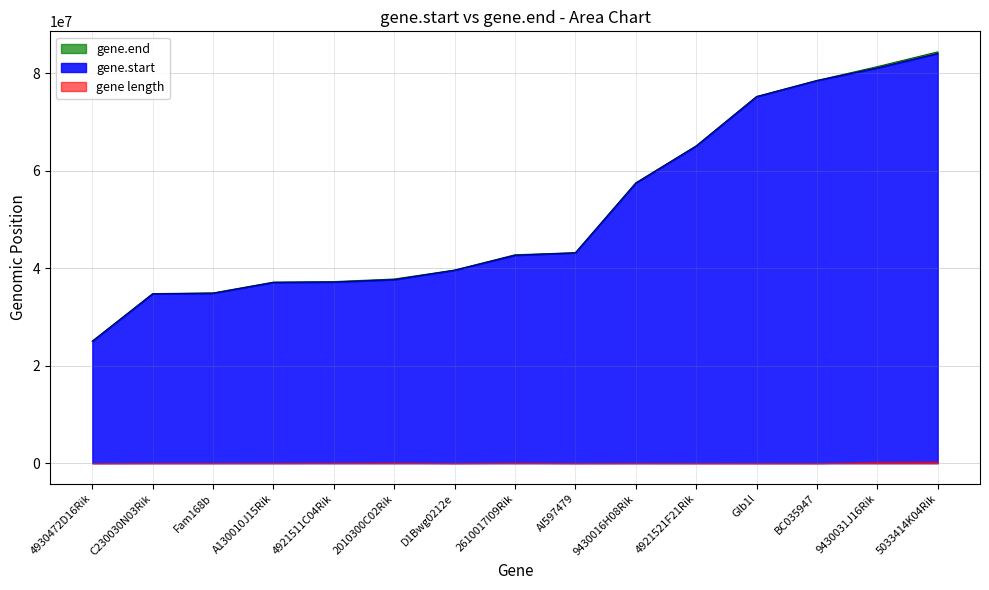

At which category does the chart reach its peak across all series?

5033414K04Rik